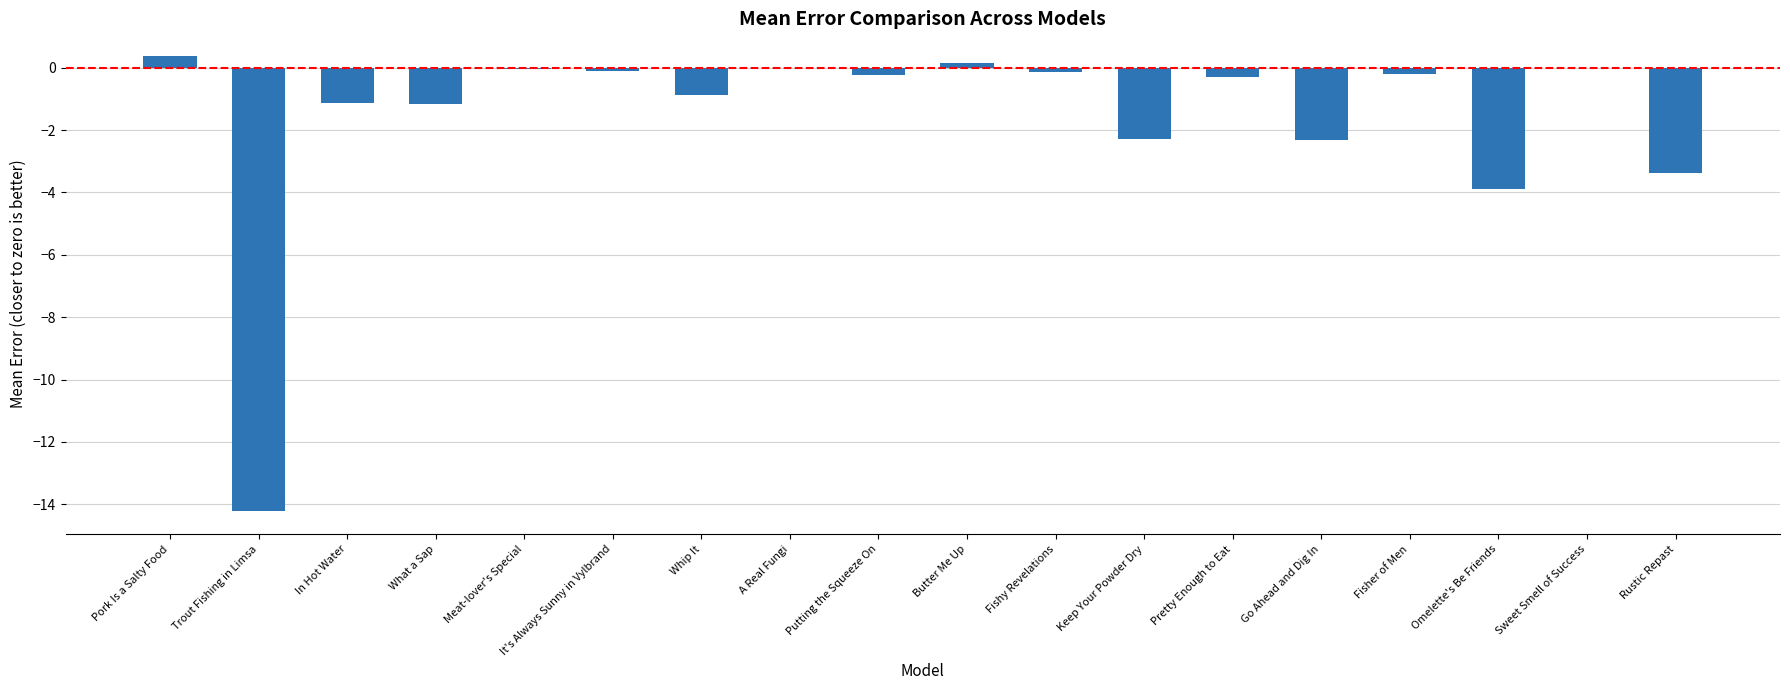

What is the sum of all values?

-29.7